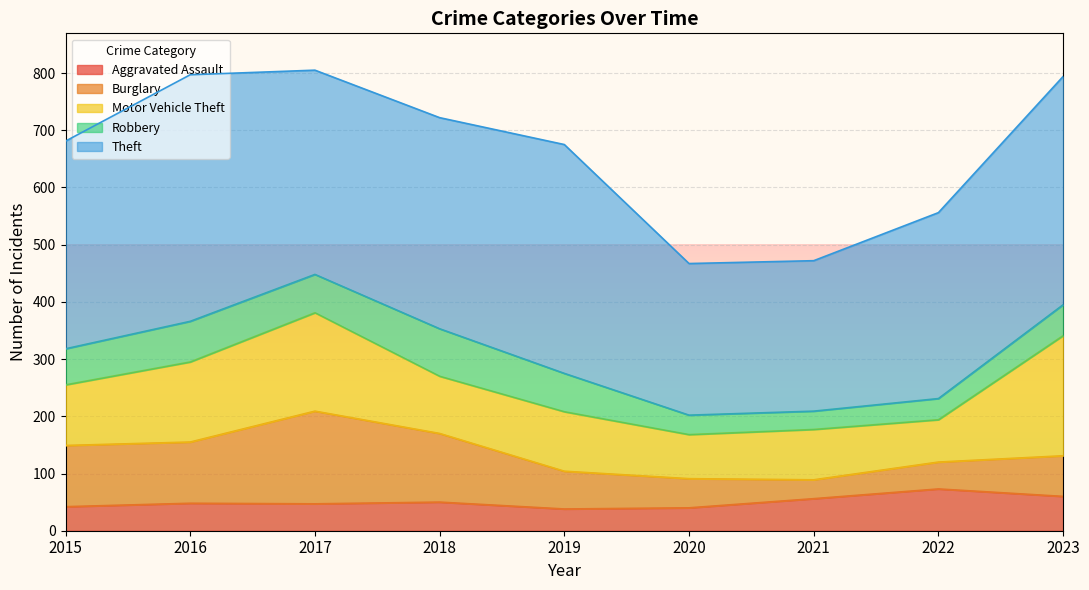

At which category is the sum across all series the highest?

2017